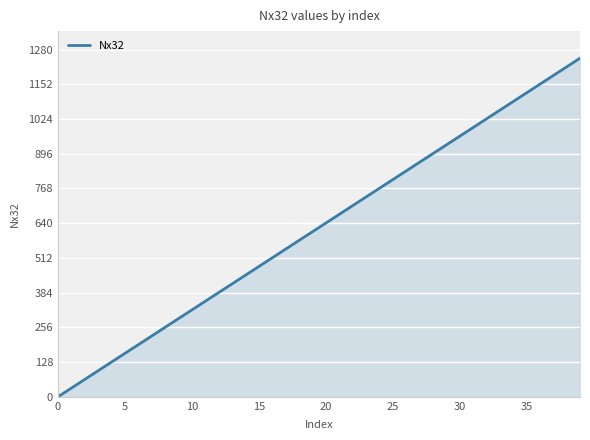

What is the difference between the maximum and minimum values?

1248